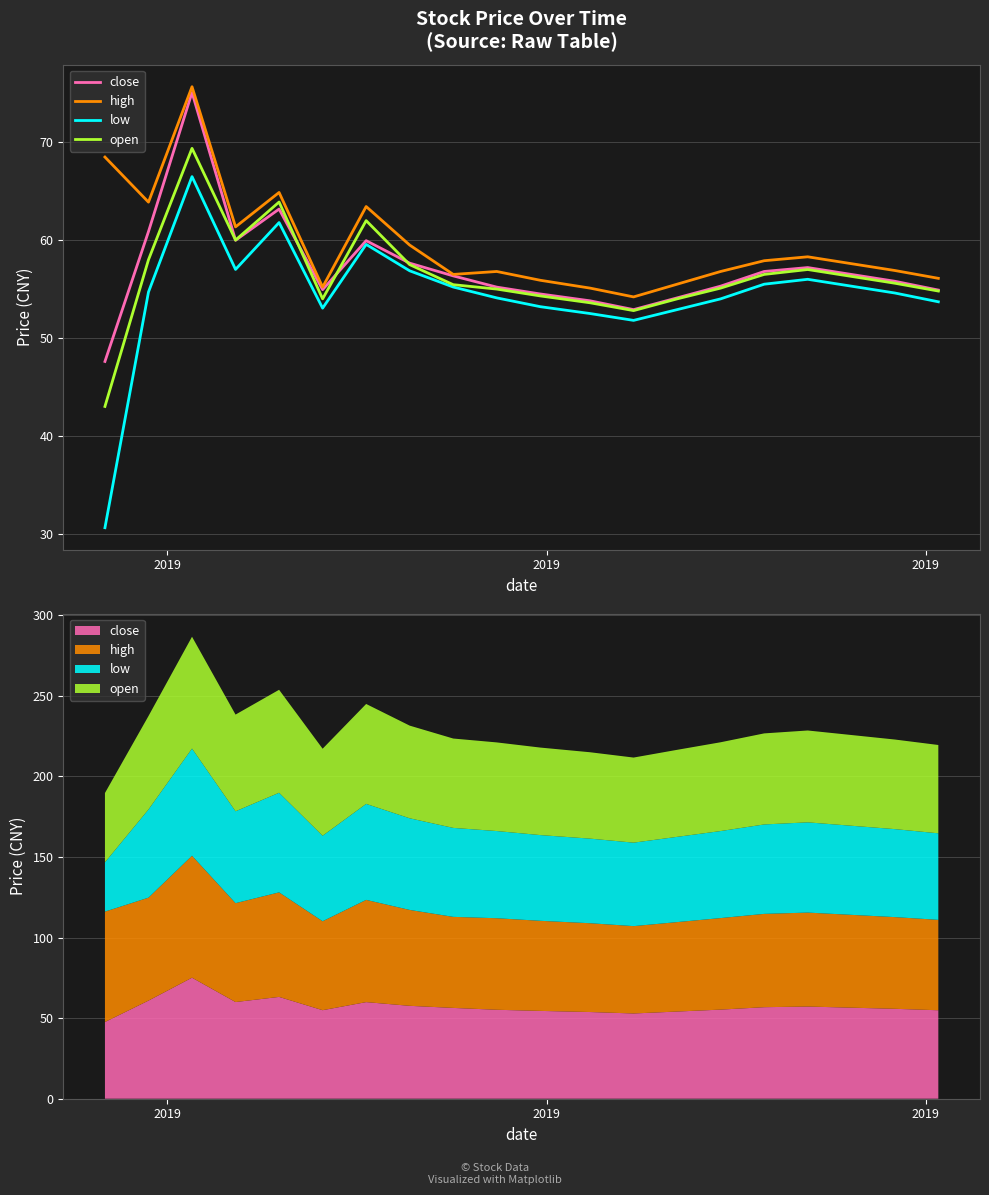

Which category has the lowest value across all series?

2019